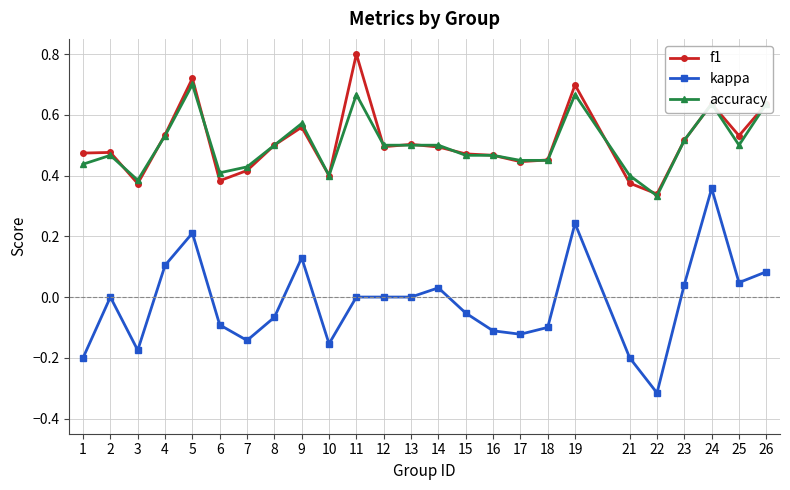

What is the maximum value shown in the chart?

0.8